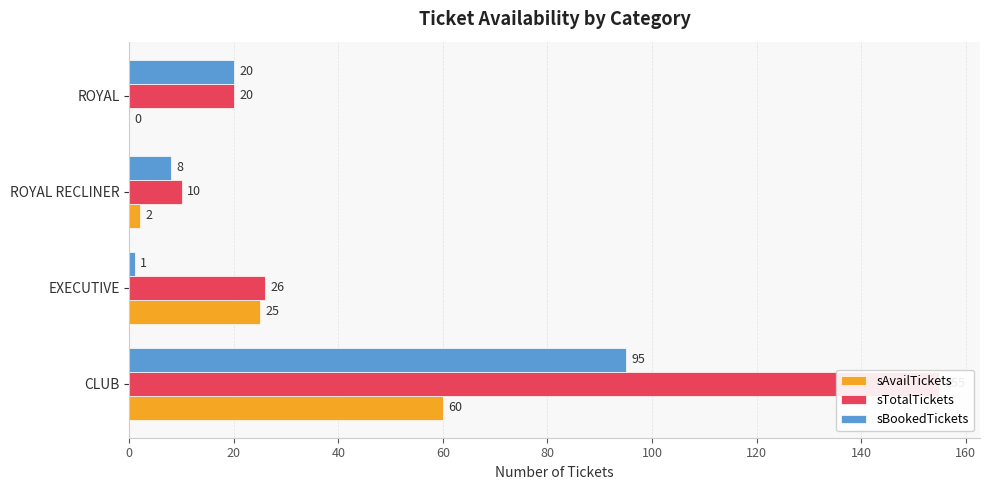

What are all the series names shown in the legend?

sAvailTickets, sTotalTickets, sBookedTickets